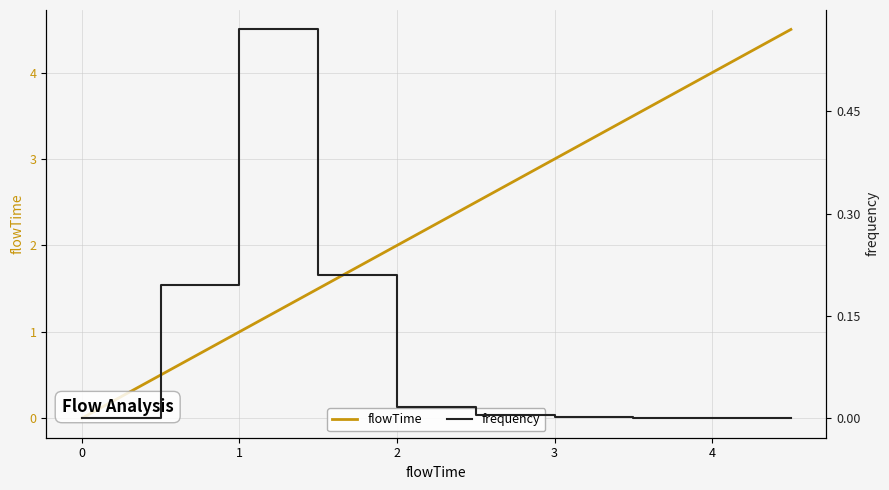

The flowTime series shows 0.0 at 0. True or false?

True